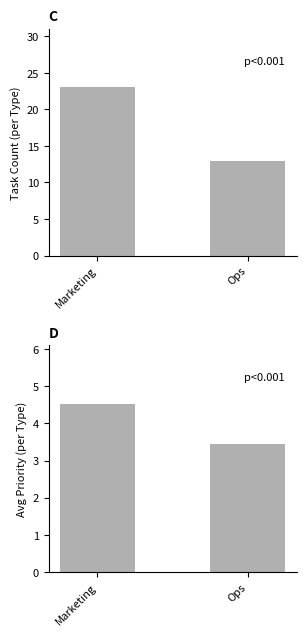

Which series has the largest total across all categories?

Count